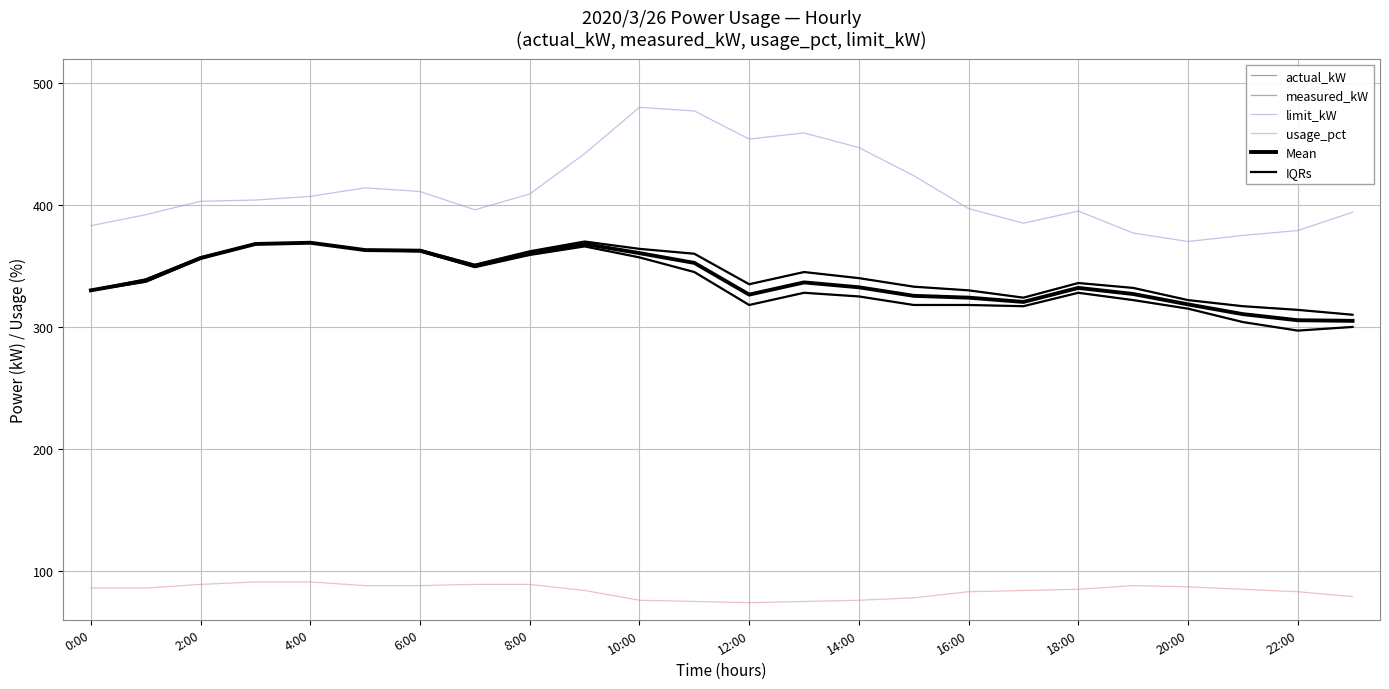

How many interior local peaks does the measured_kW series have?

4